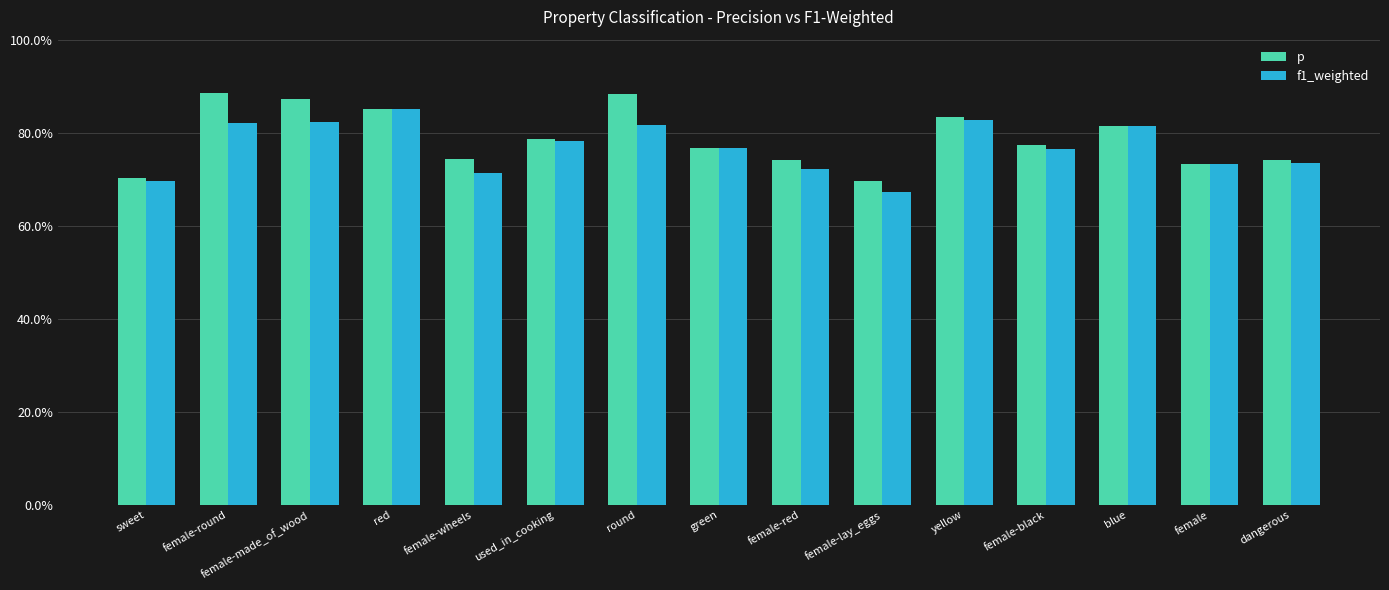

Are the bars grouped side by side (vs. stacked)?

Yes